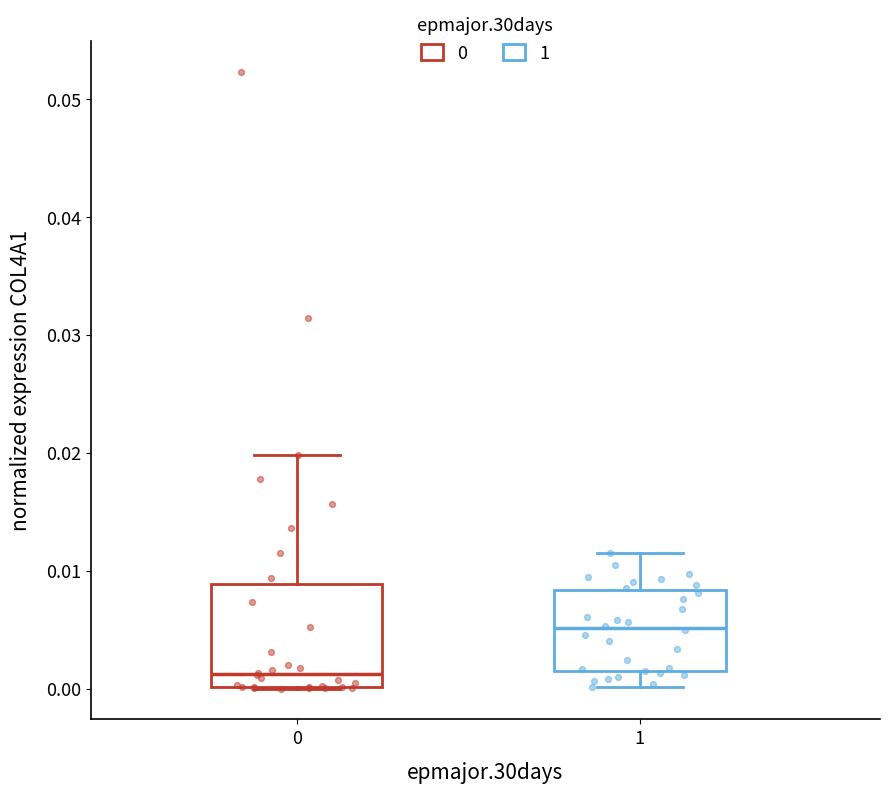

Which box is the tallest, from its lower edge to its upper edge?

0